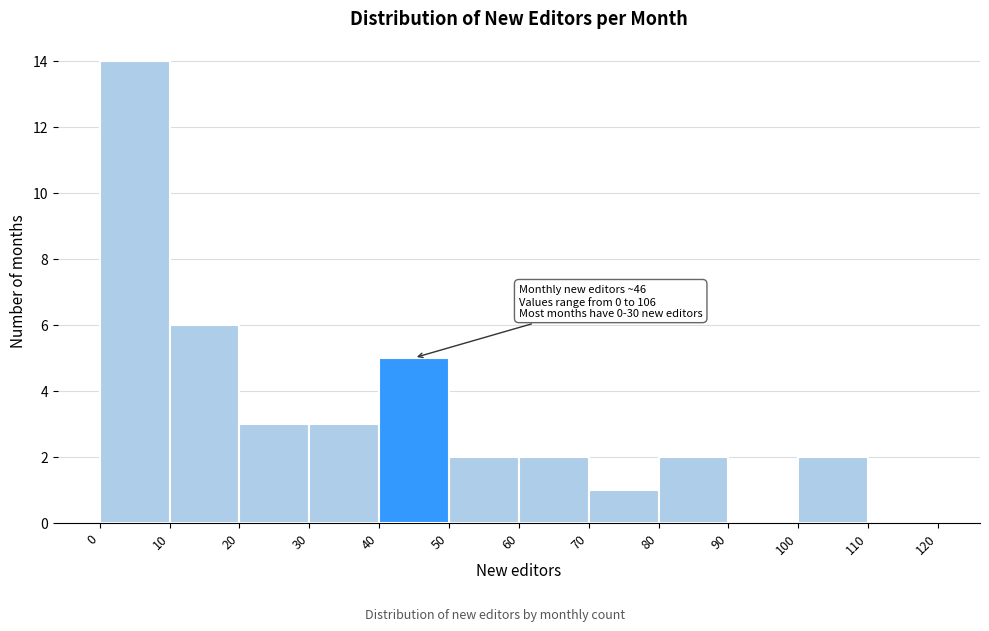

Over which range of the x-axis is the bar tallest?

0 to 10